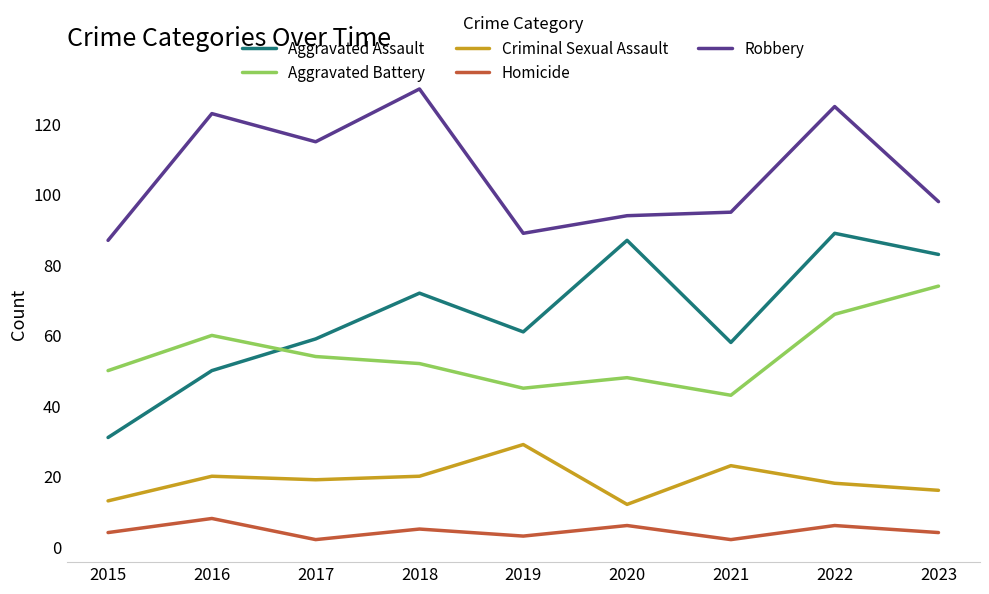

Between 2015 and 2016, which series saw the biggest shift?

Robbery